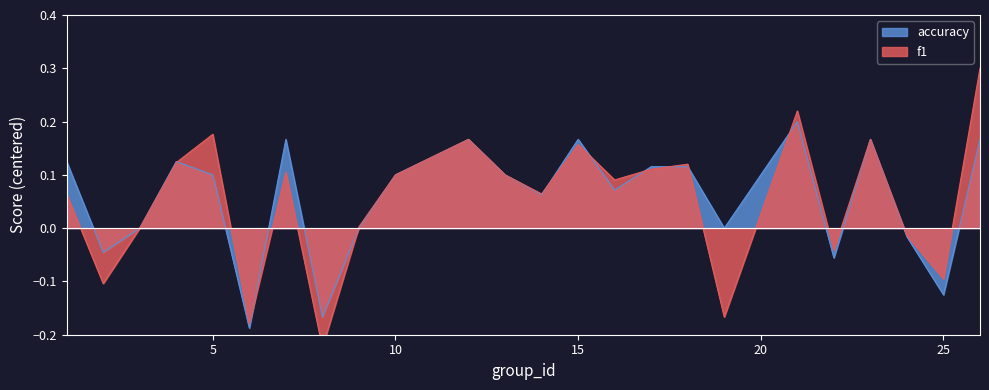

Between 1 and 10, which series saw the biggest shift?

f1